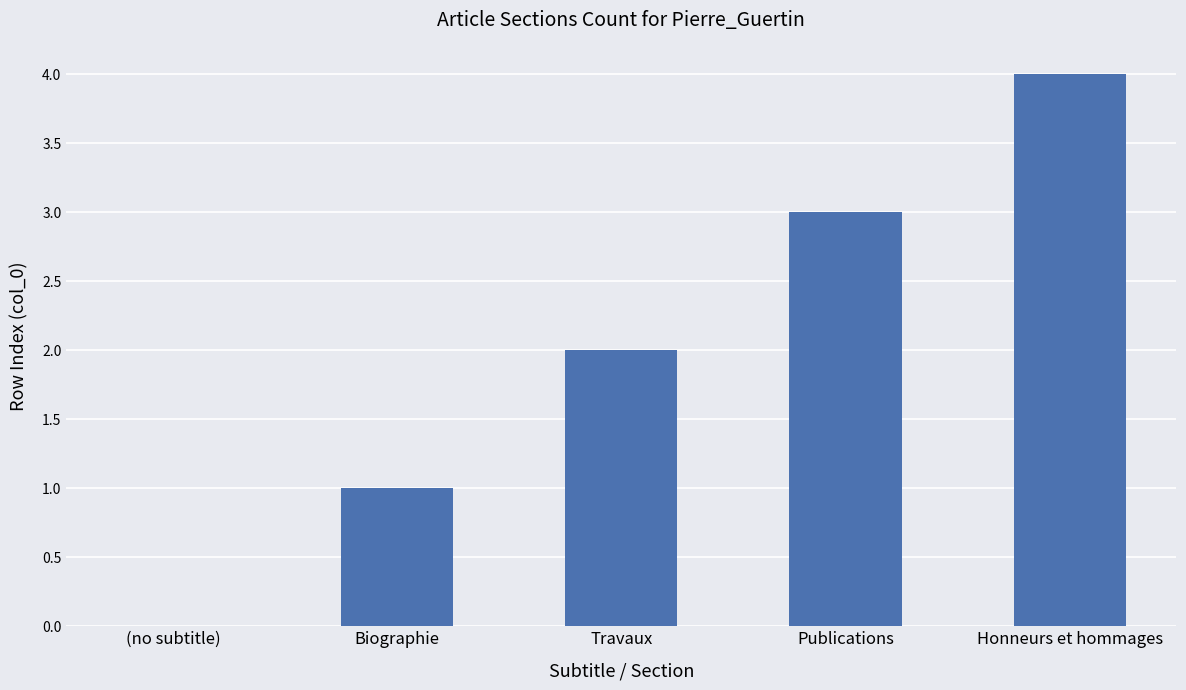

The value at (no subtitle) is 0. True or false?

True